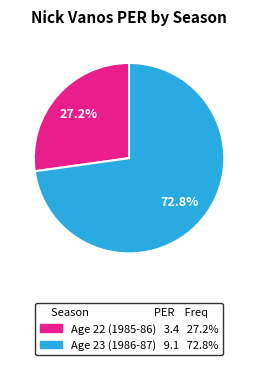

What is the ratio of the value at Age 23 (1986-87) to the value at Age 22 (1985-86)?

2.7